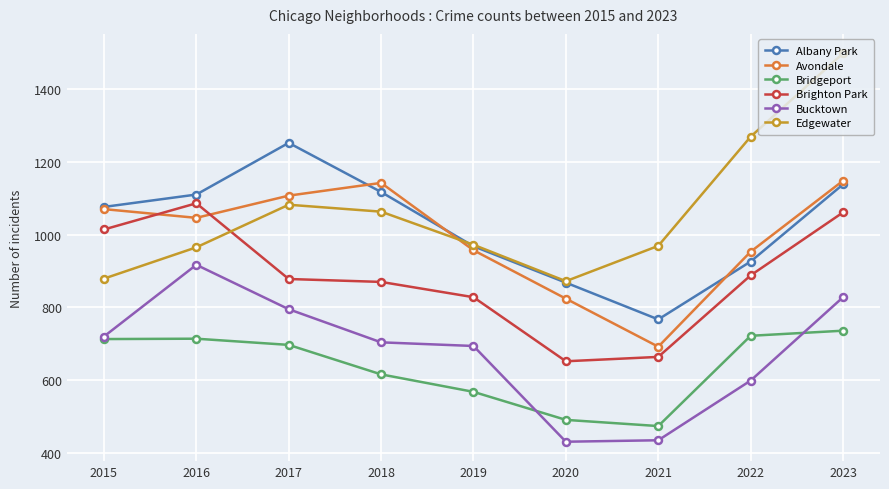

At which label does Bridgeport reach its minimum?

2021